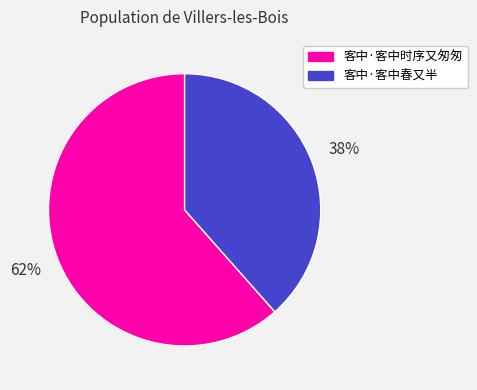

Combined, do 客中·客中时序又匆匆 and 客中·客中春又半 account for over 50%?

Yes